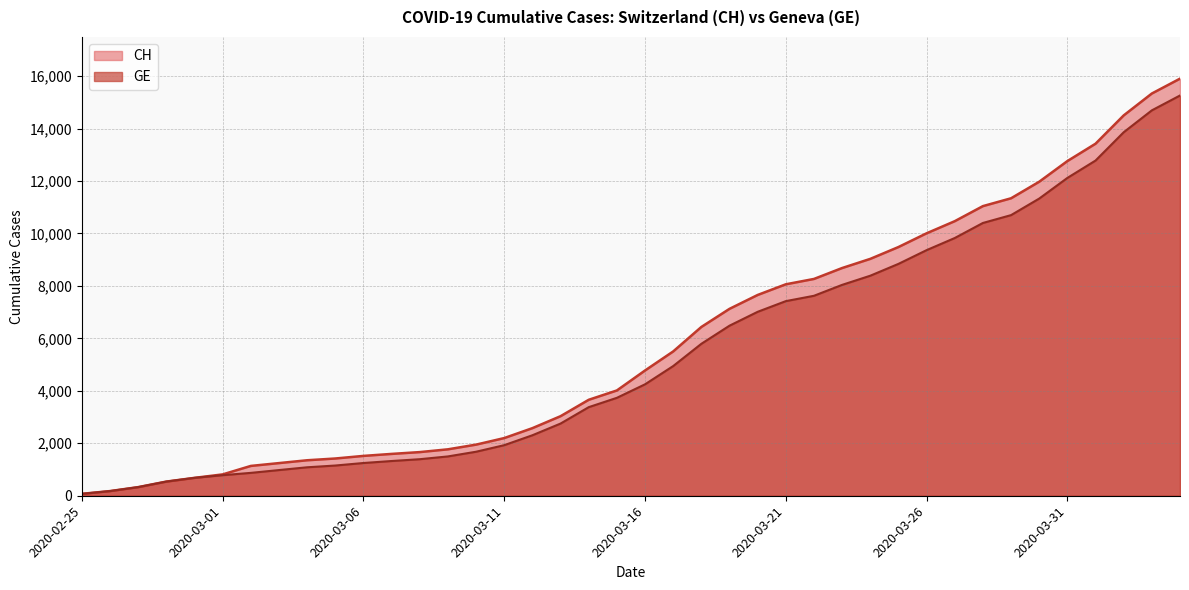

What is the difference between the GE values at 2020-03-16 and 2020-03-26?

5115